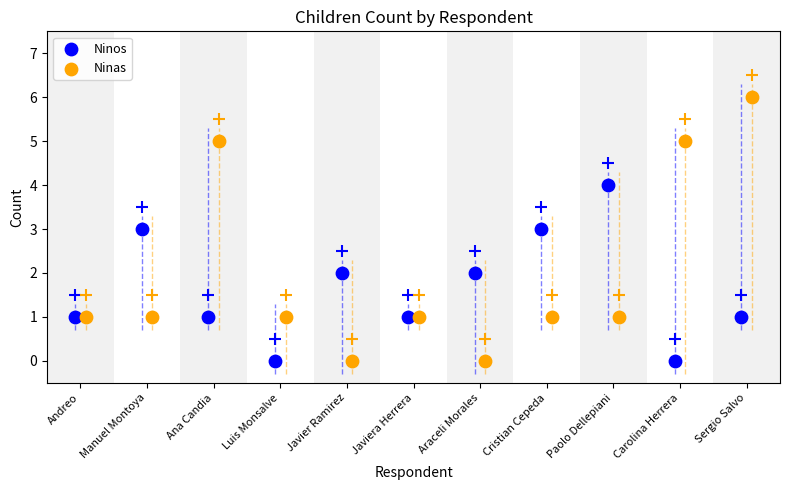

Which series has the widest spread of Y values?

Ninas